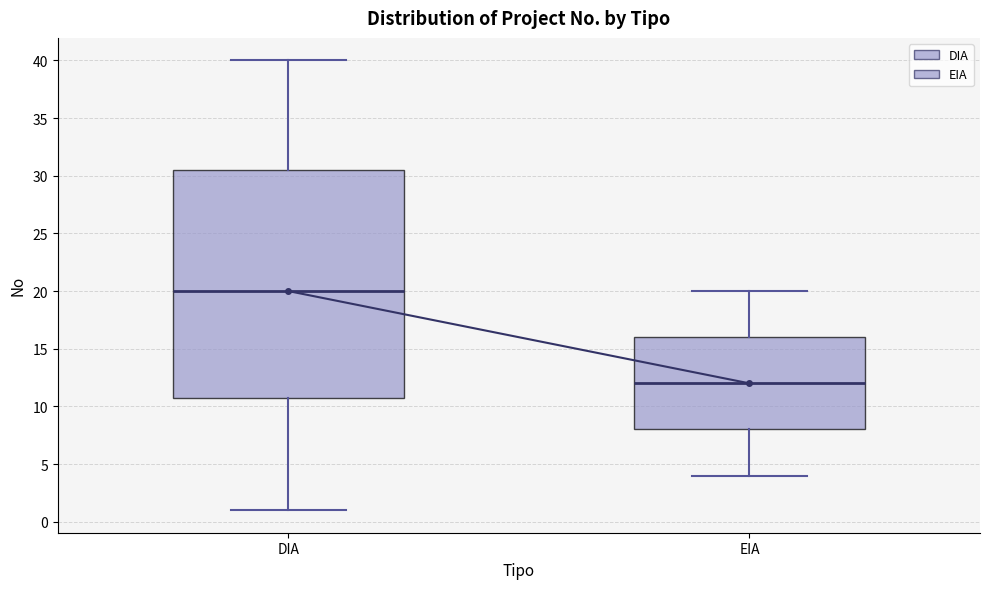

Where is the upper edge of the box for EIA on the y-axis? The values are not printed on the chart, so give them approximately, as read against the axis.

16.0